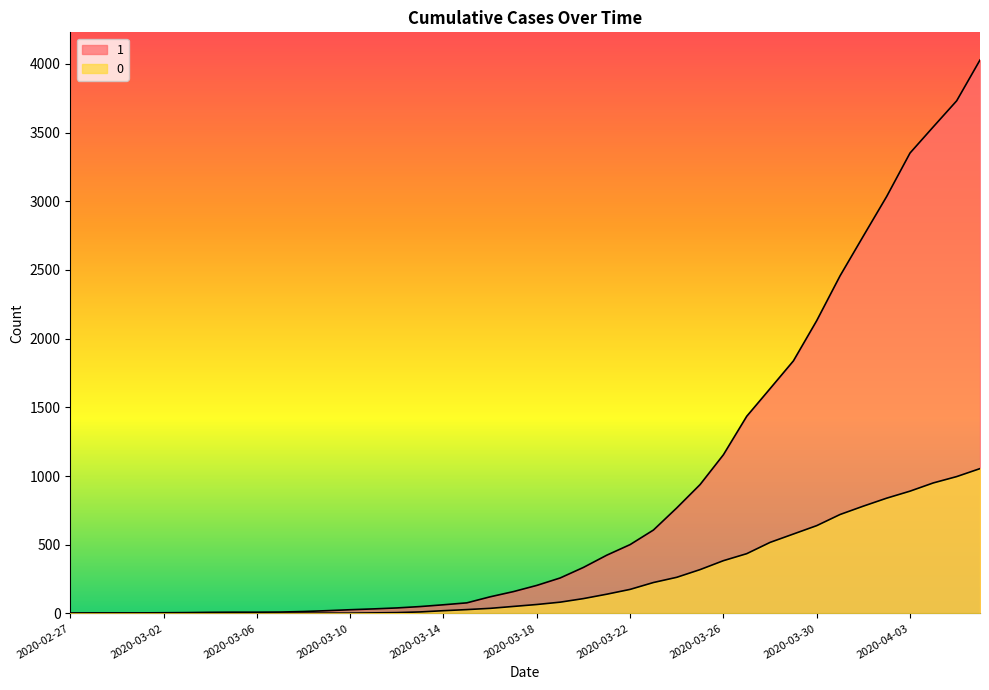

True or false: 0 and 1 intersect in this chart.

False